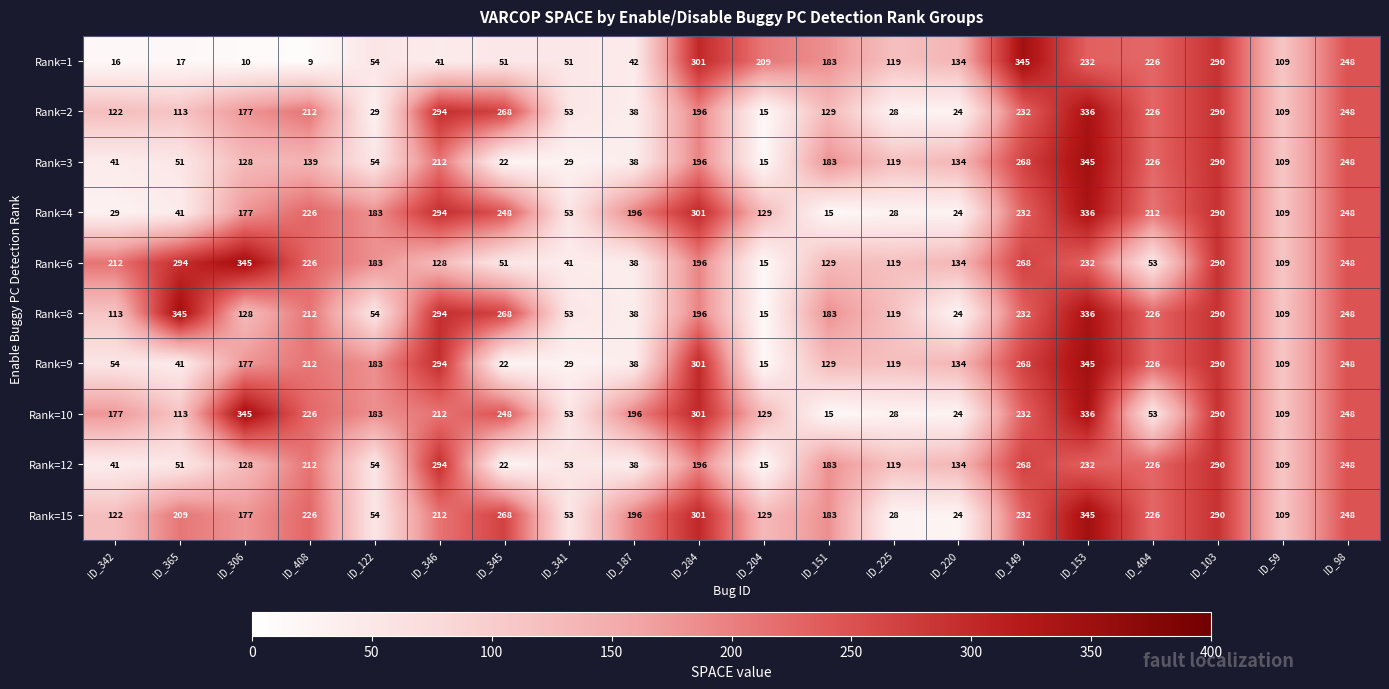

How many categories are shown in the chart?

20